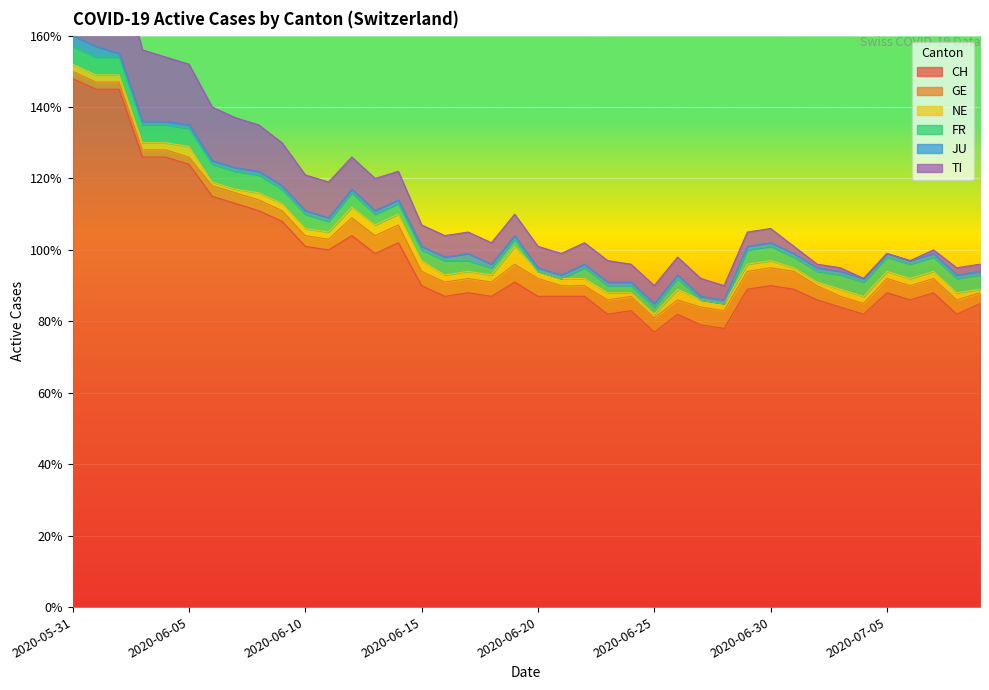

What is the spread (max minus min) of values at 2020-07-08?

81